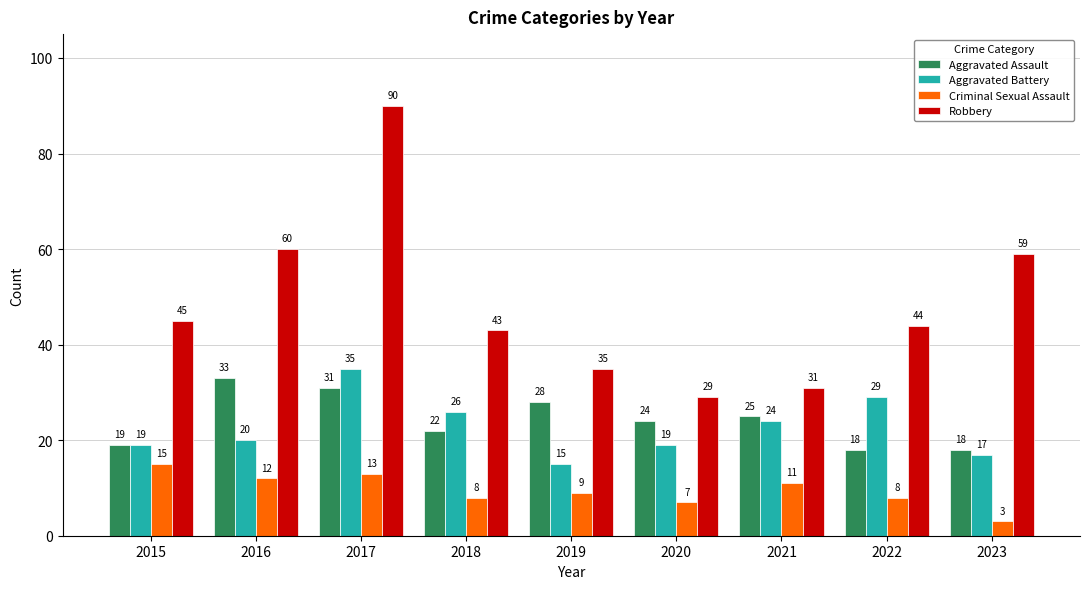

What is the sum of all Robbery values?

436